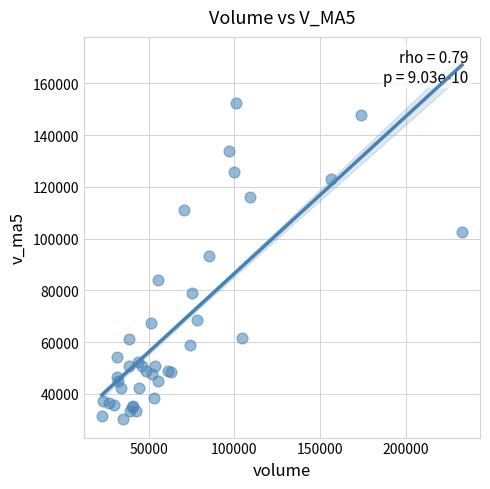

What Y value in the scatter plot is closest to 91206?

93120.3